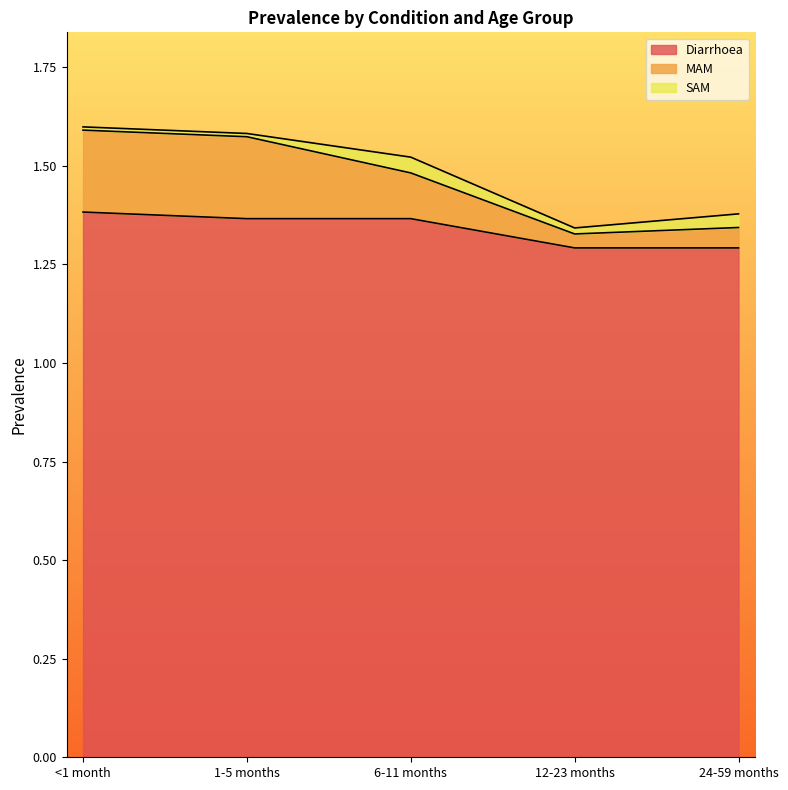

What is the sum of all MAM values?

7.3